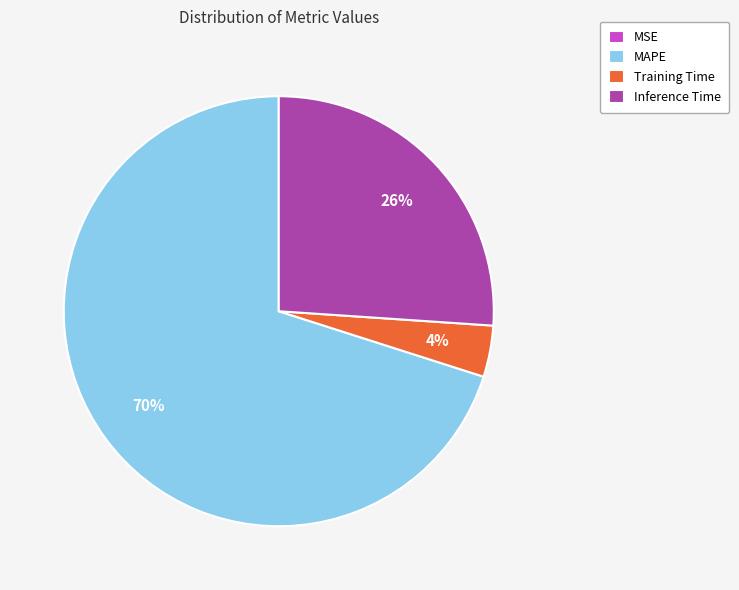

Is the sum of MAPE and Training Time greater than half?

Yes